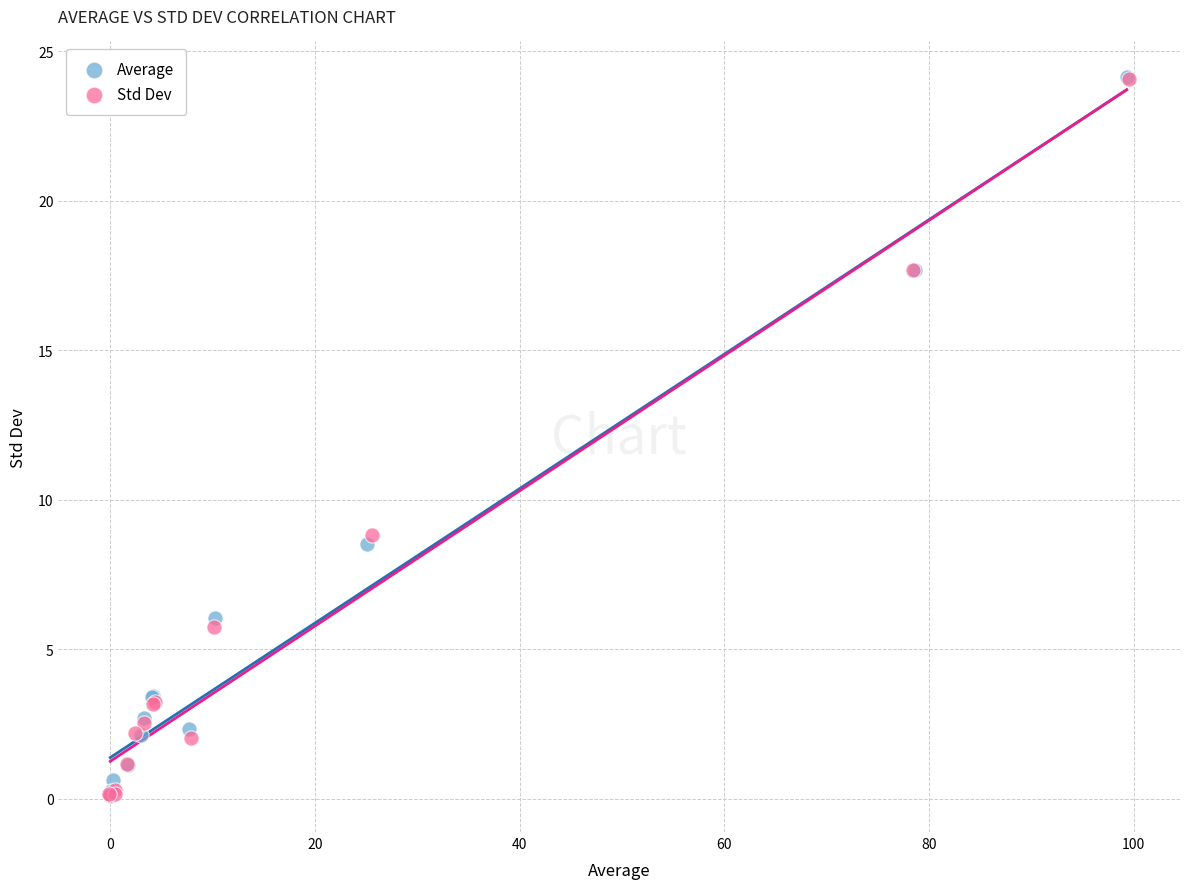

What are all the series names shown in the legend?

Average, Std Dev